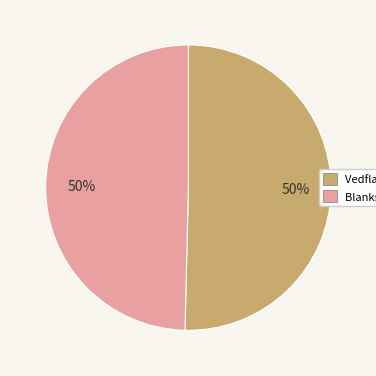

True or false: Blanksvart spiklav (99802072) accounts for 56% of the total.

False